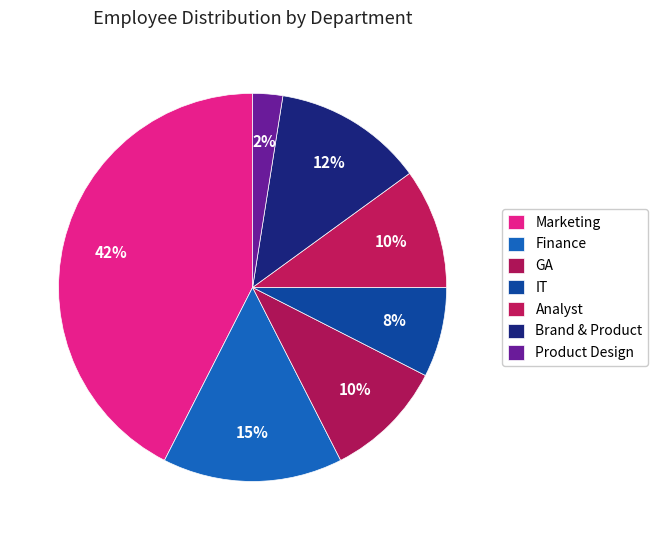

To the nearest percent, what is the average slice percentage?

14%